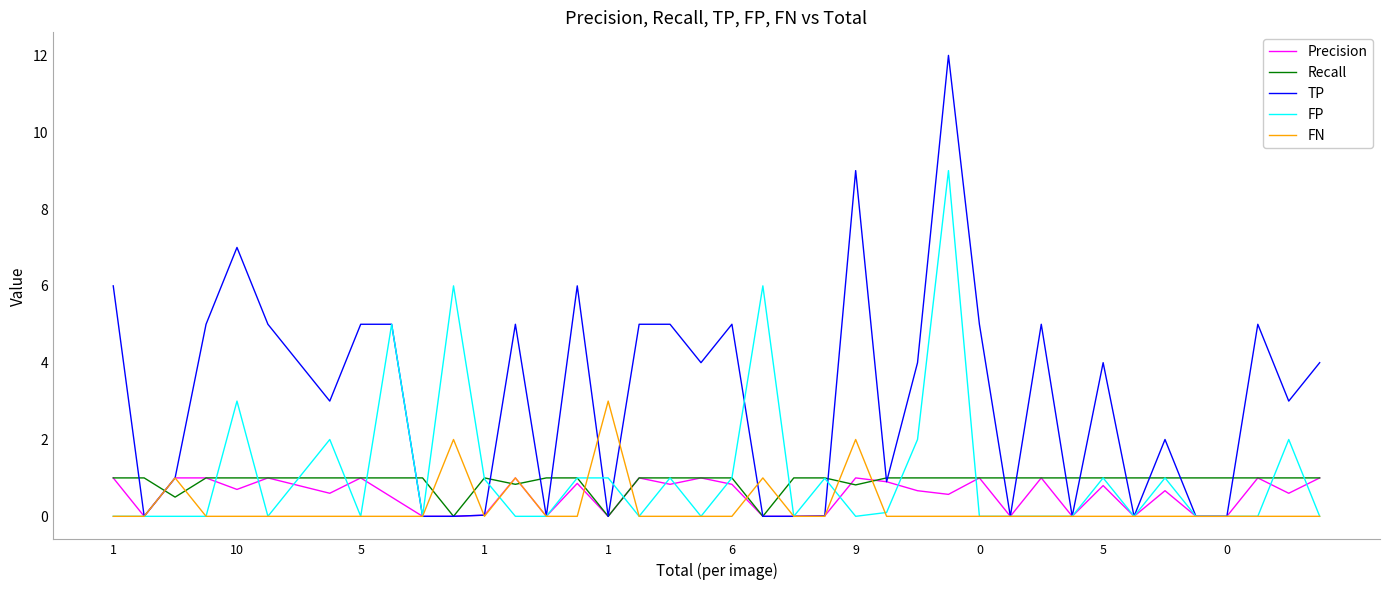

Does the chart display data point markers on the line(s)?

No